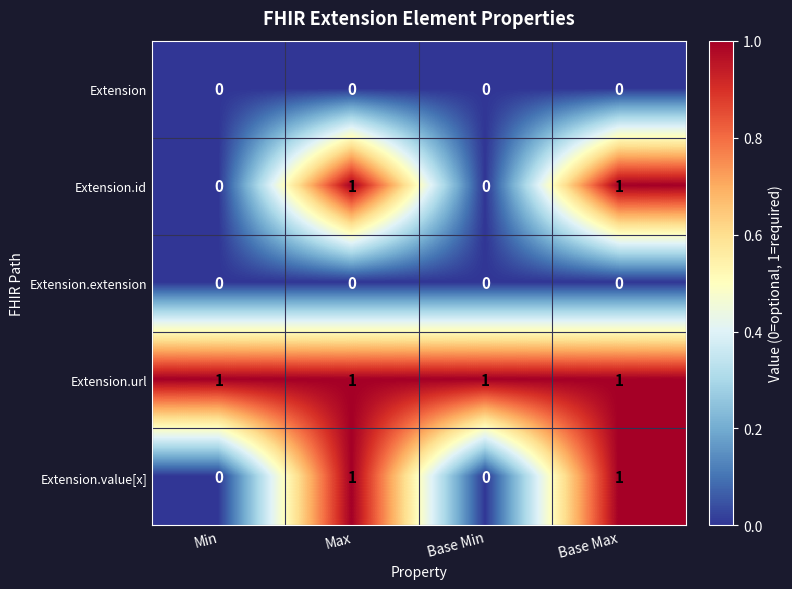

Which series has the largest total across all categories?

Extension.url